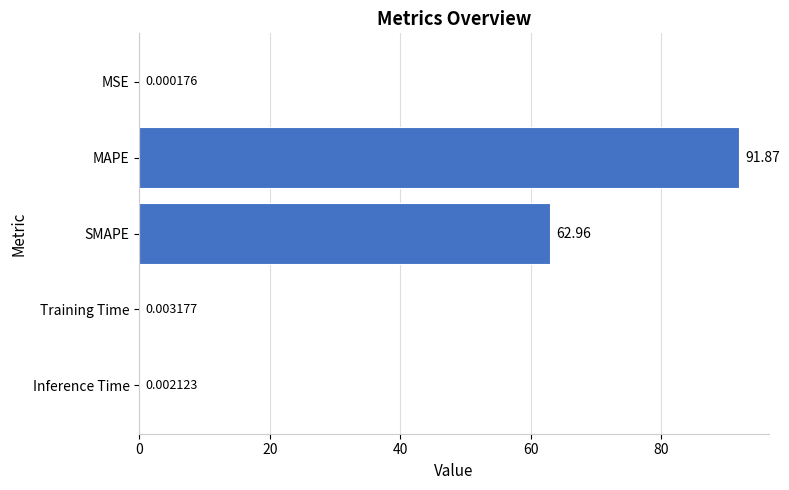

What is the change in value from MSE to MAPE?

+91.9